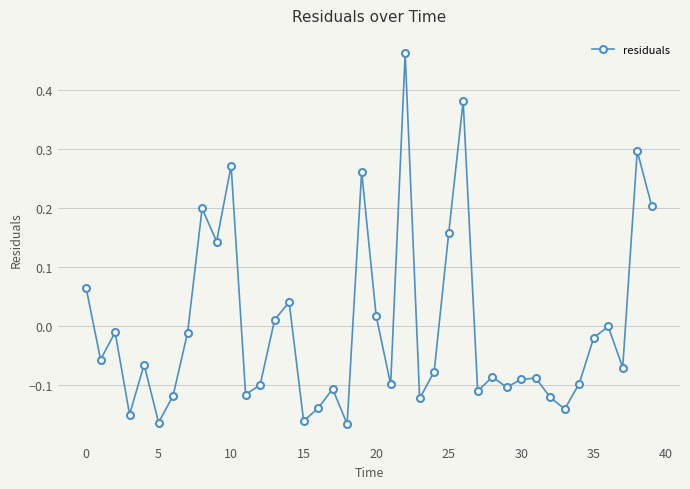

True or false: the data has more than 2 interior local peaks.

True